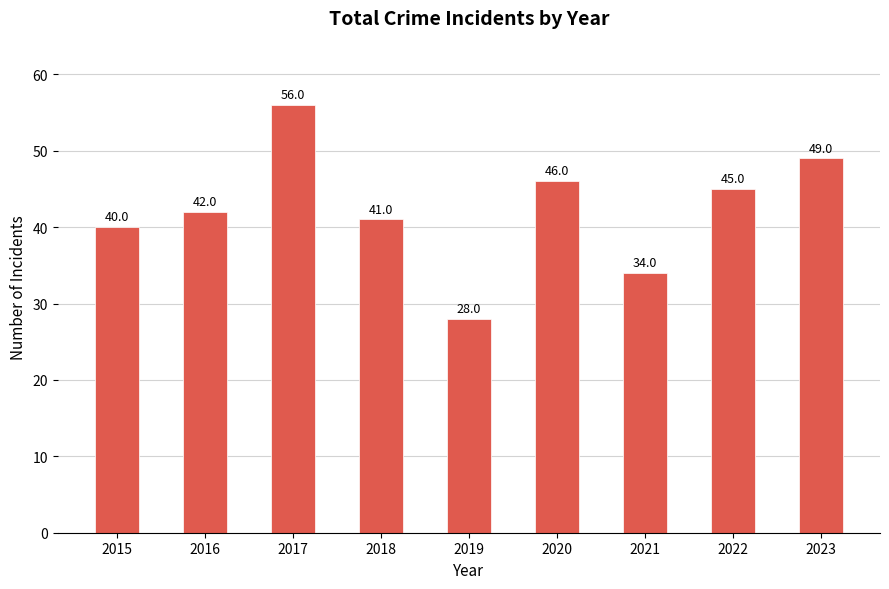

Reading left to right, transcribe all the data shown in this chart.

40	42	56	41	28	46	34	45	49